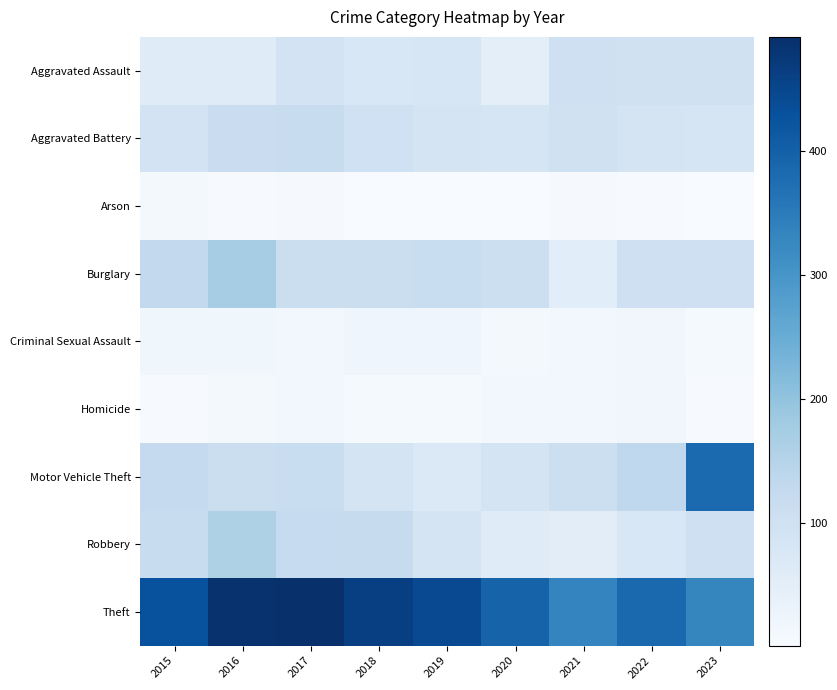

Which series has the largest range (max minus min)?

Motor Vehicle Theft